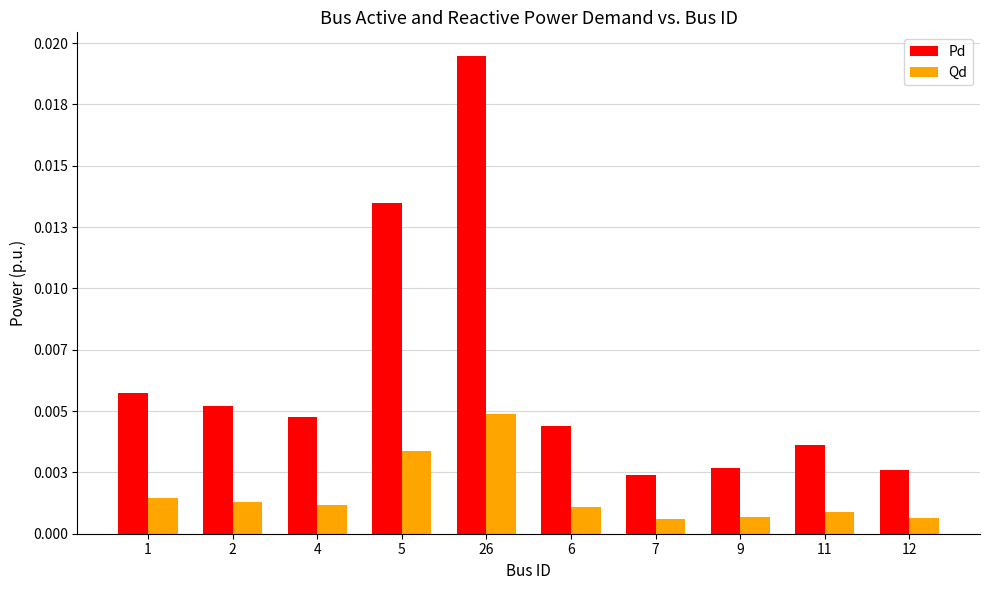

Which series changed the most between 2 and 5?

Pd